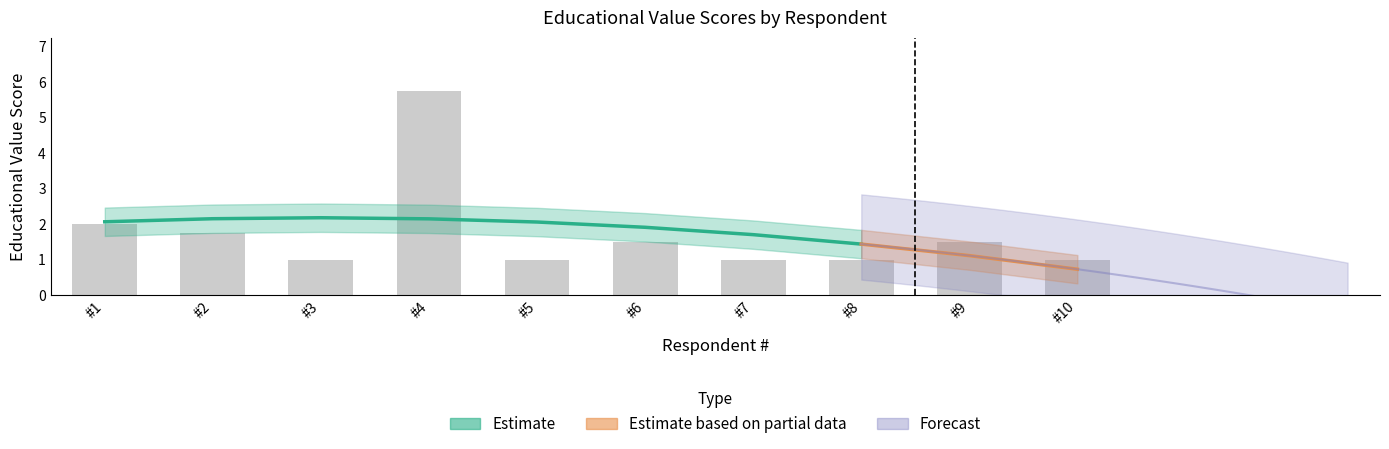

The value at #6 is 2.1. True or false?

False